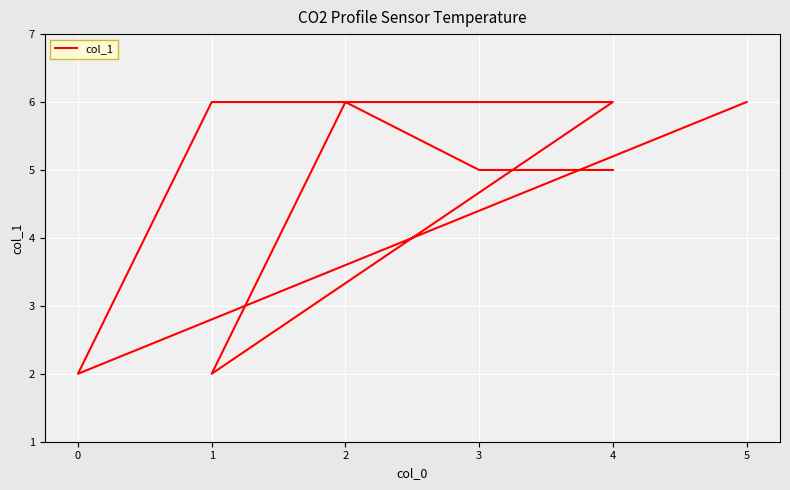

Approximately how many times larger is the value at 0 compared to 2?

0.3